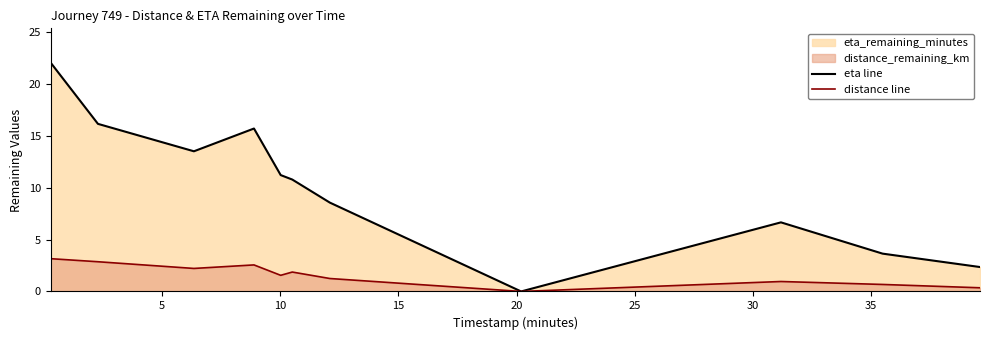

What is the highest value of the eta line series?

22.0